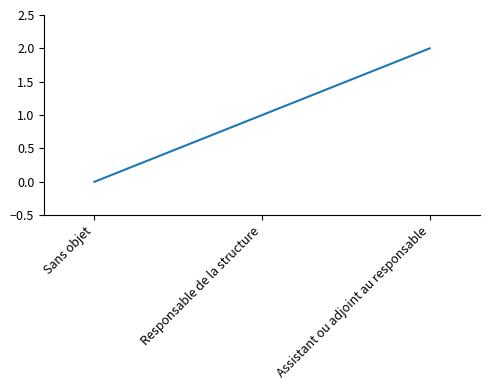

What is the change in value from Sans objet to Responsable de la structure?

+1